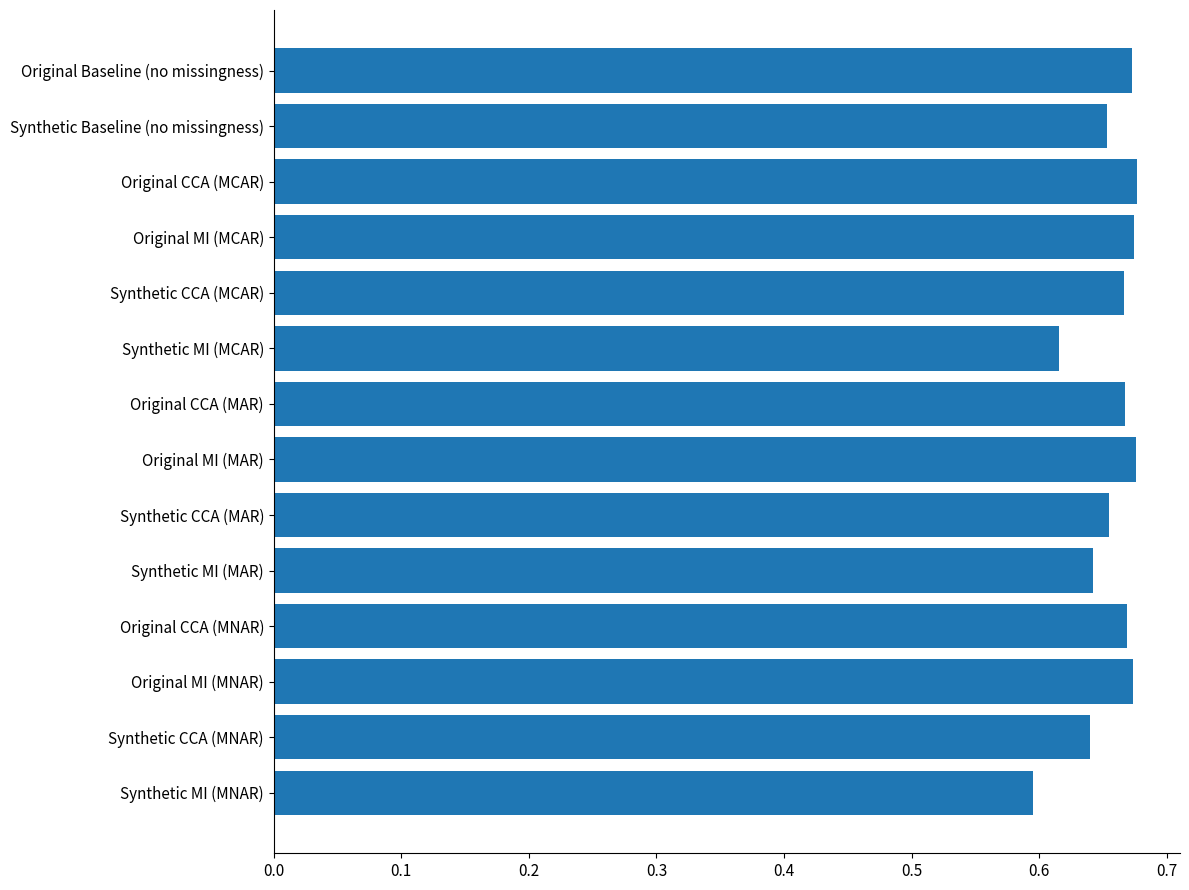

Count the number of categories in the chart.

14